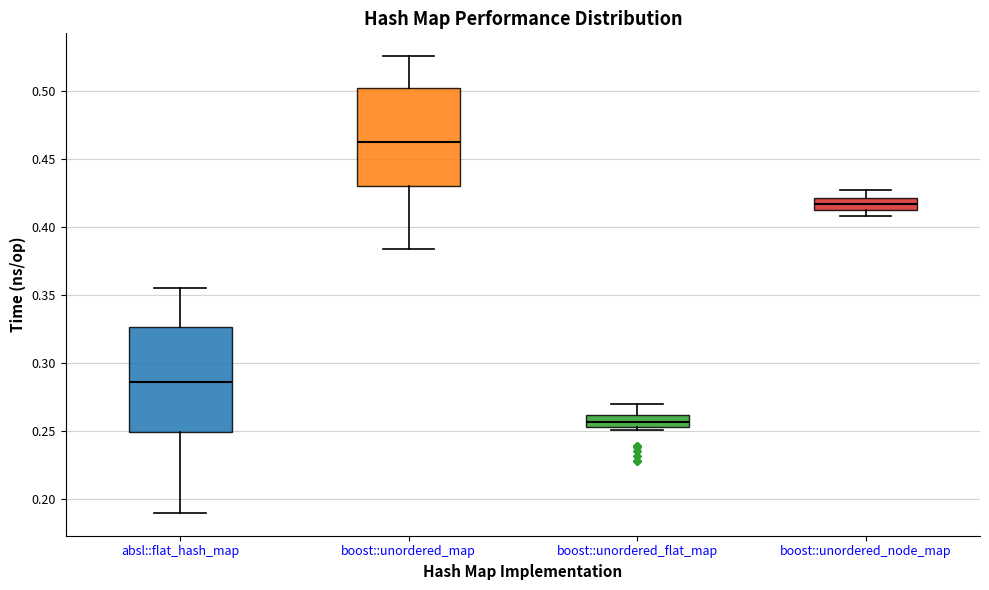

Where does the median line of the box for absl::flat_hash_map sit on the y-axis? The values are not printed on the chart, so give them approximately, as read against the axis.

0.285